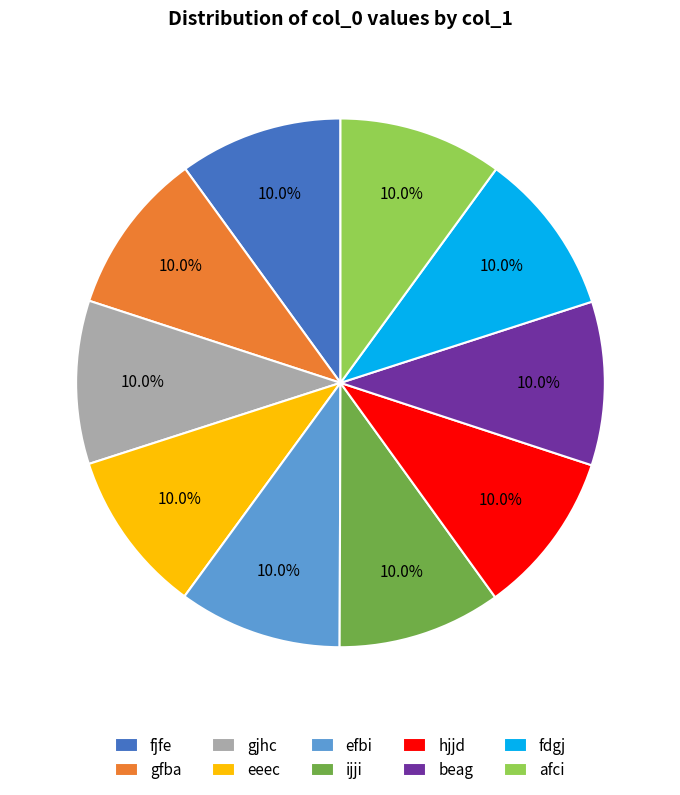

Is it true that fdgj is 24% of the pie?

False